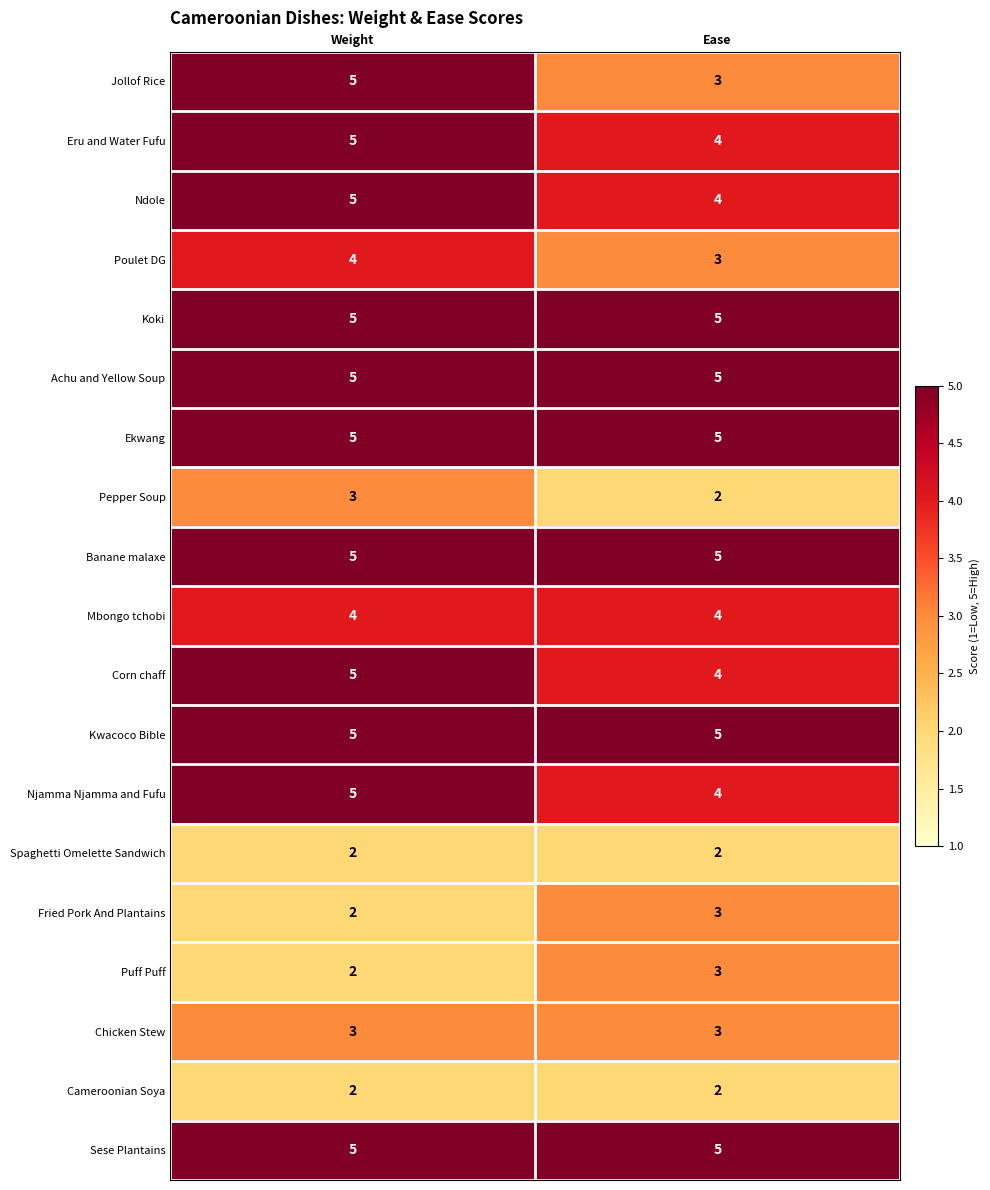

At which label is Puff Puff closest to 2?

Weight